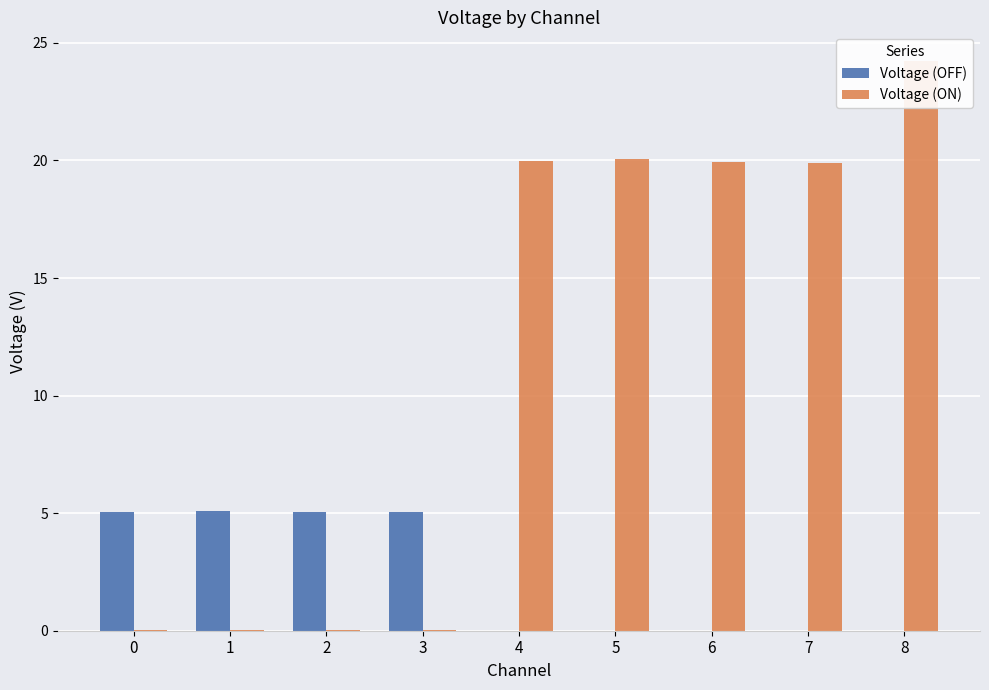

What is the difference between the maximum and second lowest values in the Voltage (ON) series?

24.2